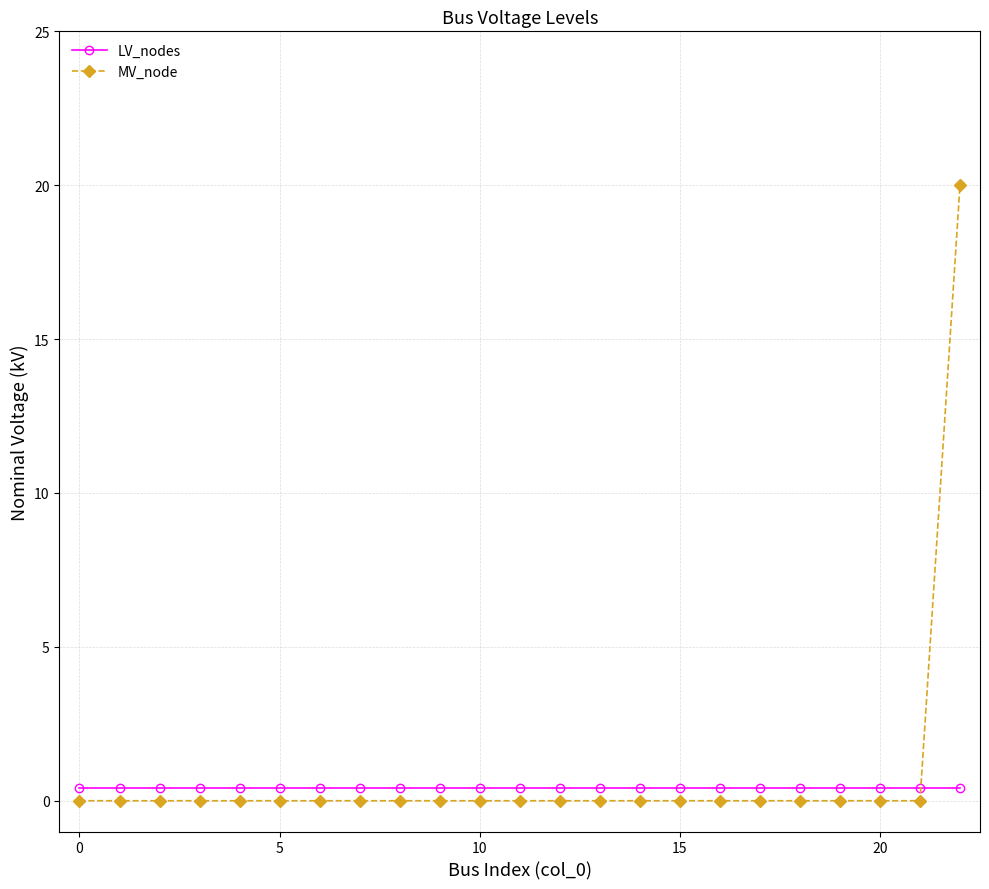

Which series has the widest spread of values?

MV_node